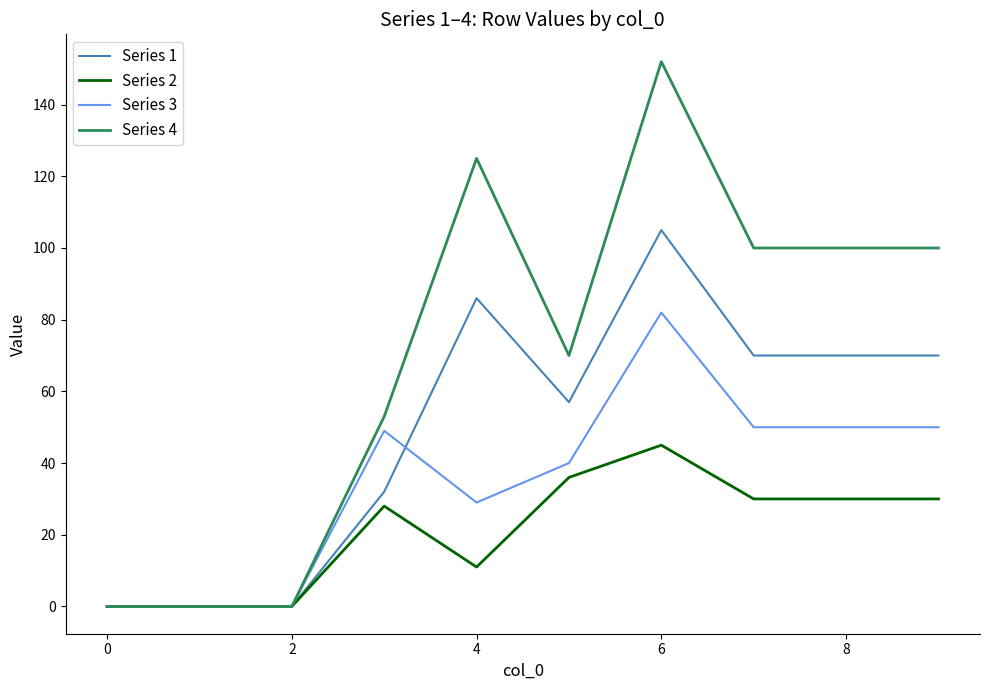

Which series has the largest total across all categories?

Series 4